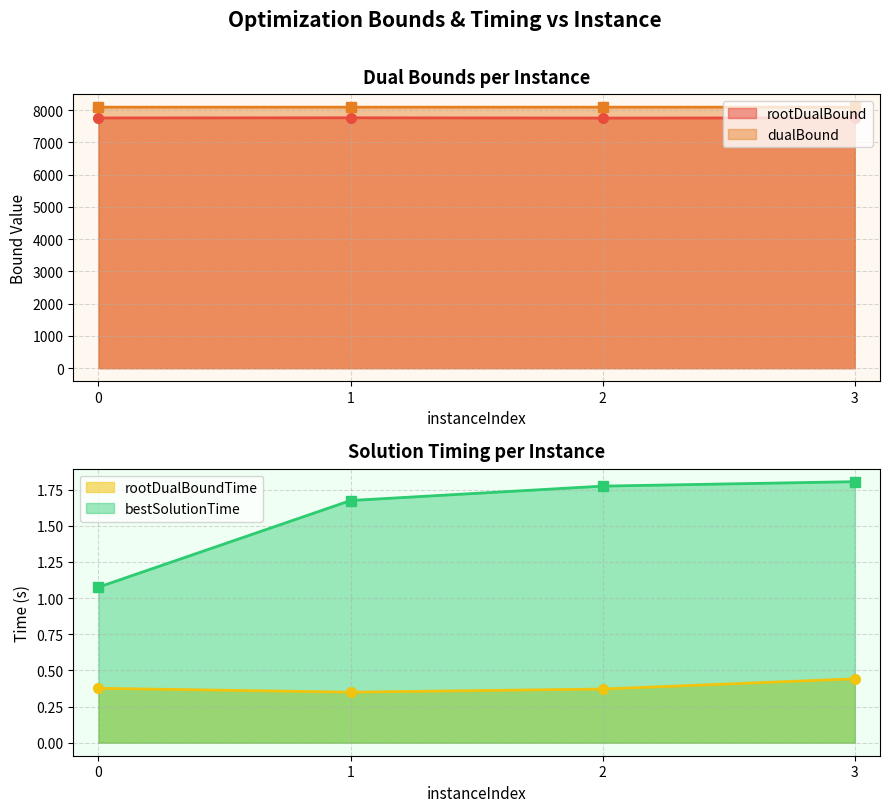

The rootDualBoundTime series shows 0.4 at 2. True or false?

True